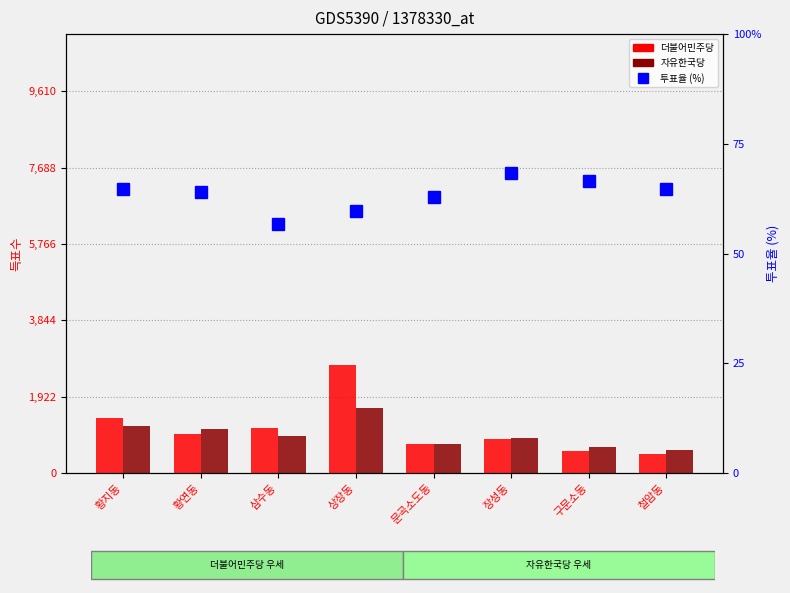

List the series in order of their peak value, highest first.

더불어민주당, 자유한국당, 투표율 (%)